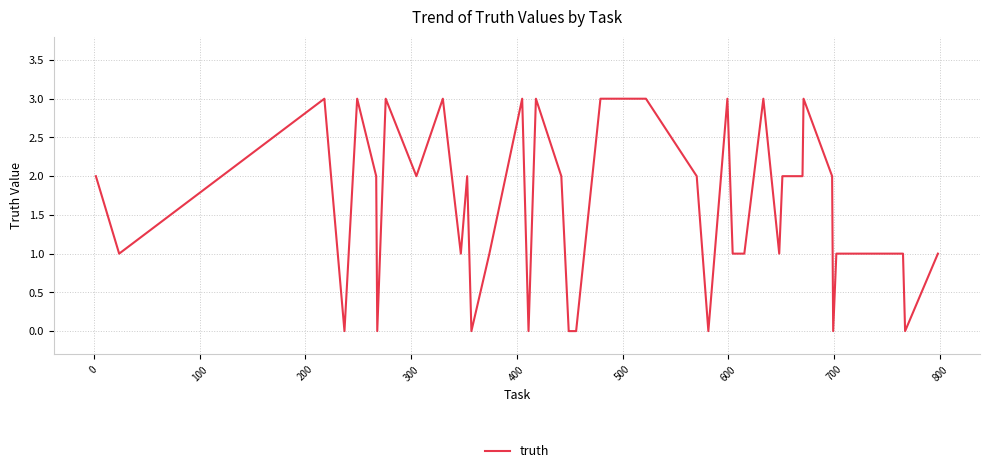

What is the difference between the maximum and minimum values?

3